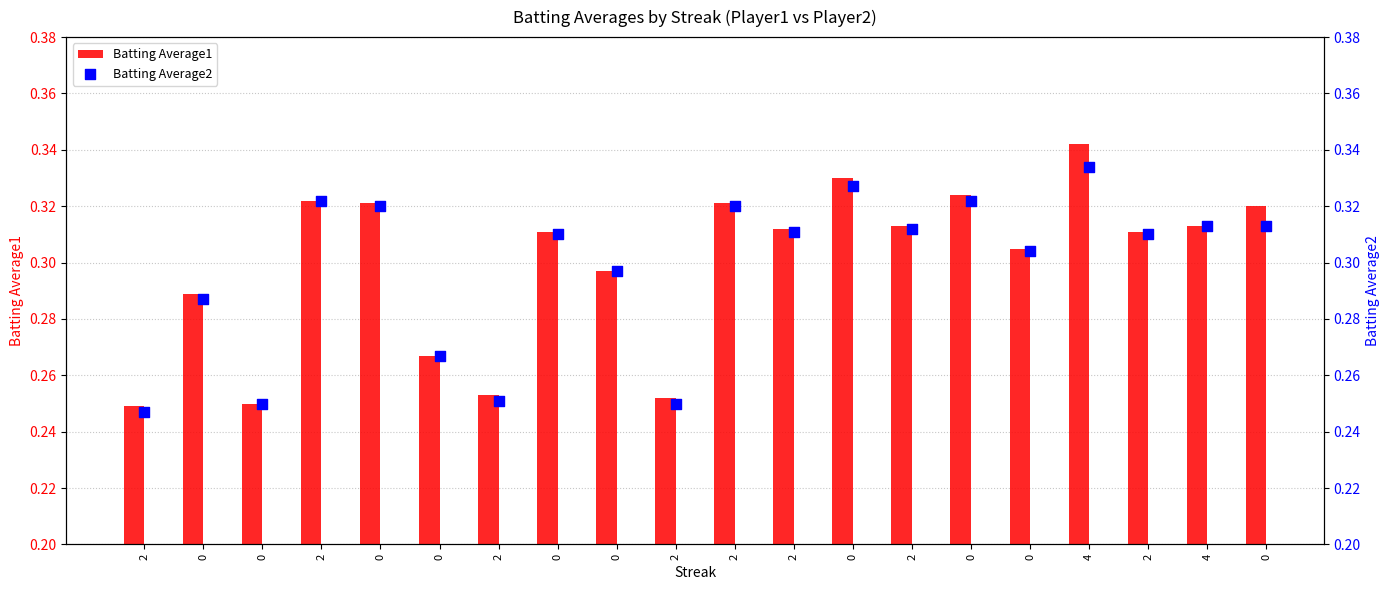

Which series has the widest spread of Y values?

Batting Average1